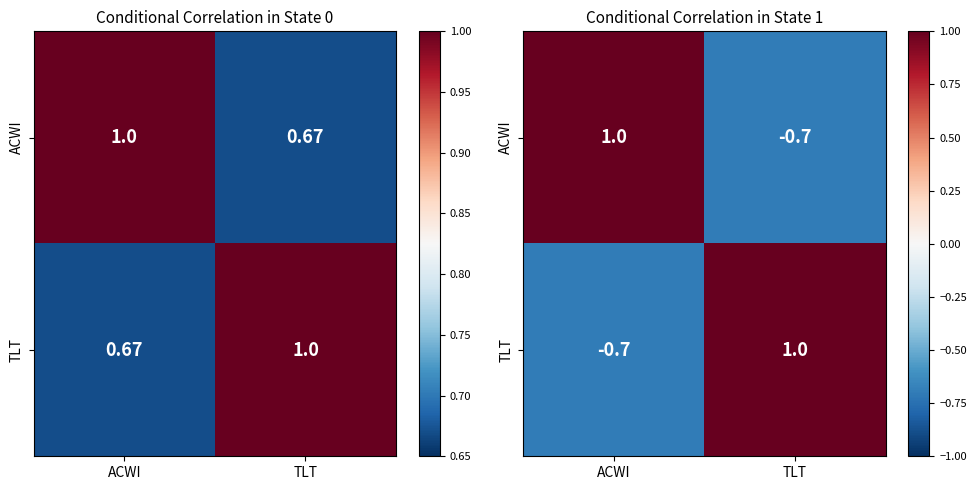

What is the difference between the maximum and minimum values in the ACWI series?

1.7